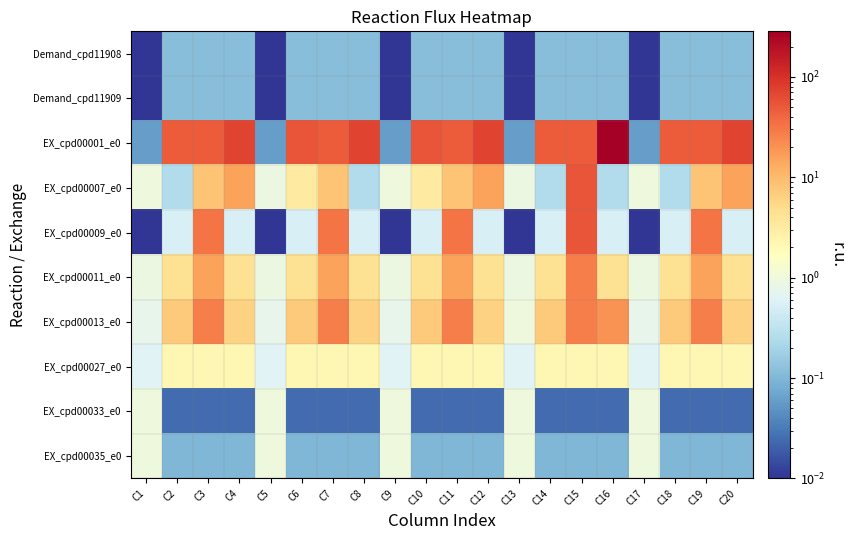

List the series in order of their peak value, highest first.

EX_cpd00001_e0, EX_cpd00007_e0, EX_cpd00009_e0, EX_cpd00011_e0, EX_cpd00013_e0, EX_cpd00027_e0, EX_cpd00033_e0, EX_cpd00035_e0, Demand_cpd11908, Demand_cpd11909